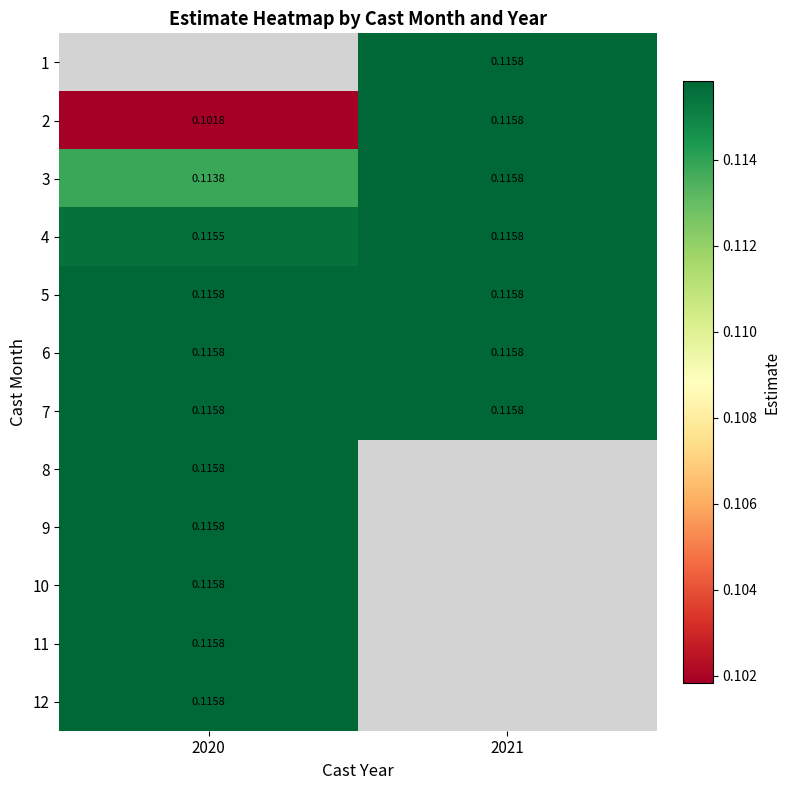

Is it true that 6 equals 0.1 at 2020?

True